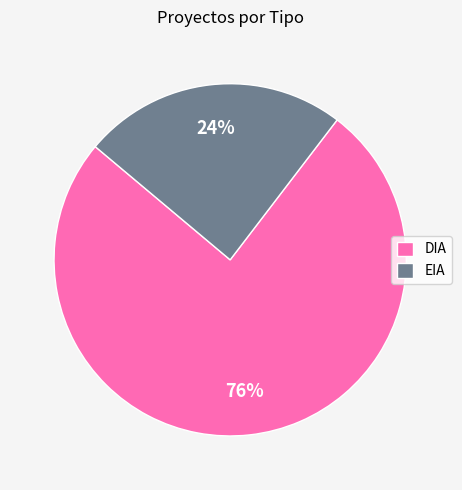

Which slice is the smallest?

EIA